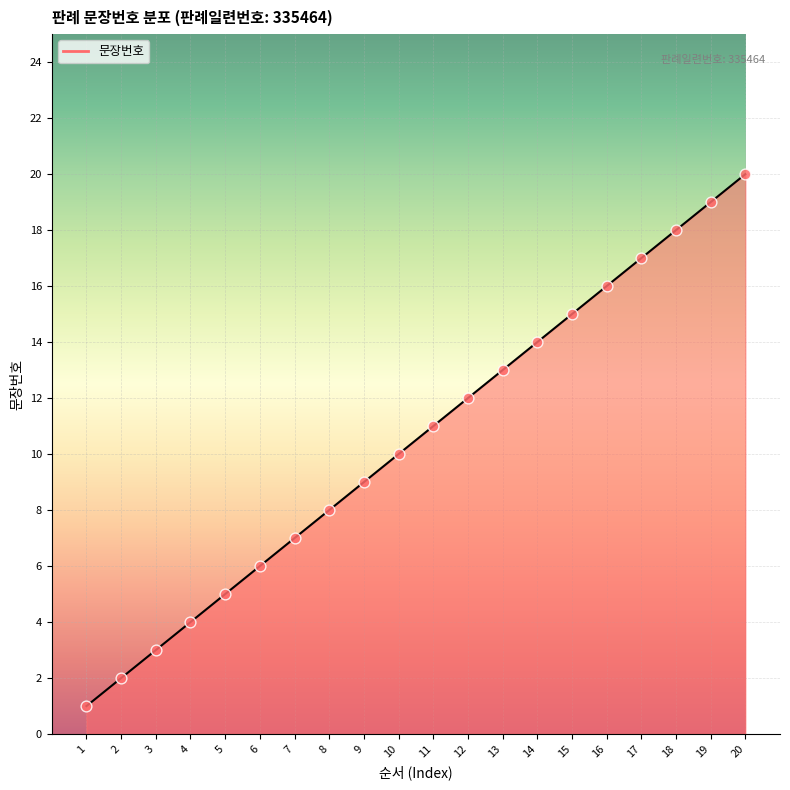

What is the ratio of the value at 3 to the value at 13?

0.2